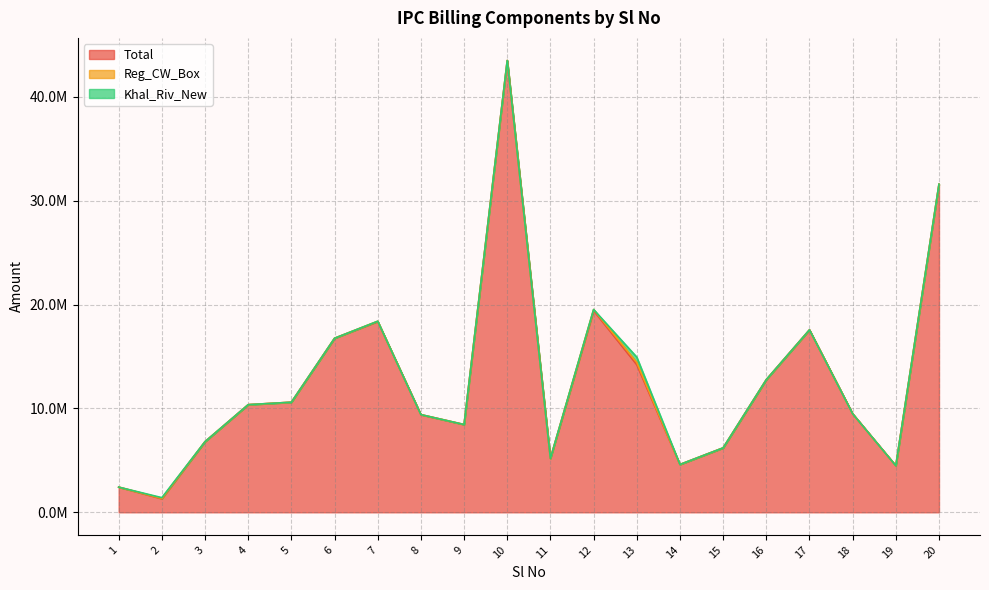

What are all the series names shown in the legend?

Total, Reg_CW_Box, Khal_Riv_New